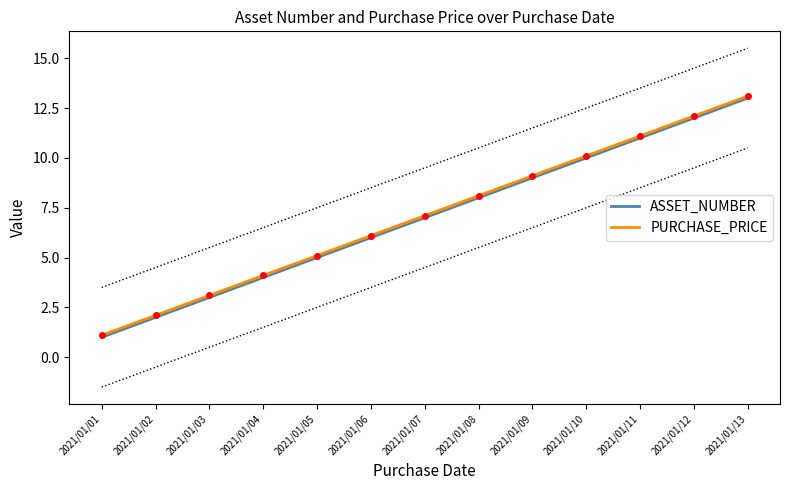

Reading right to left, what are all the values shown in this chart?

ASSET_NUMBER: 13.0	12.0	11.0	10.0	9.0	8.0	7.0	6.0	5.0	4.0	3.0	2.0	1.0
PURCHASE_PRICE: 13.1	12.1	11.1	10.1	9.1	8.1	7.1	6.1	5.1	4.1	3.1	2.1	1.1